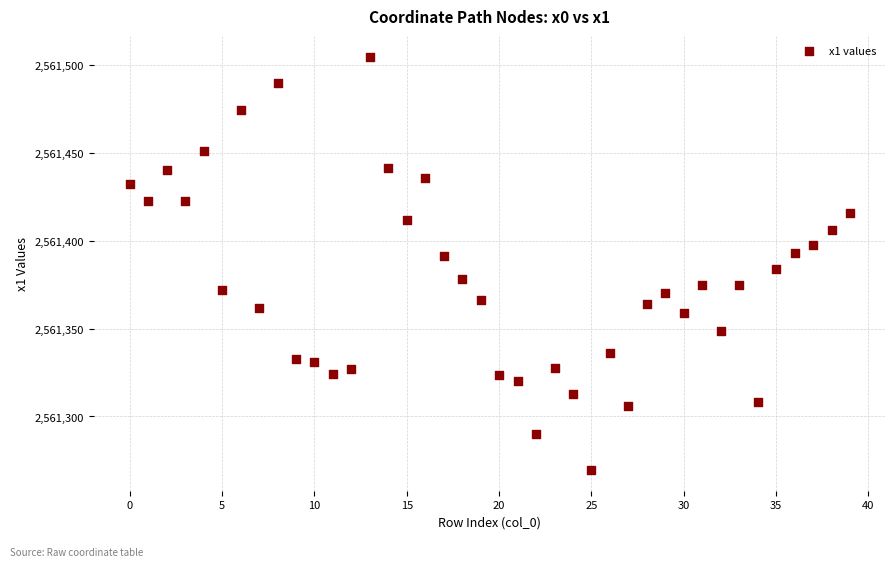

What is the range of Y values (max minus min)?

235.2